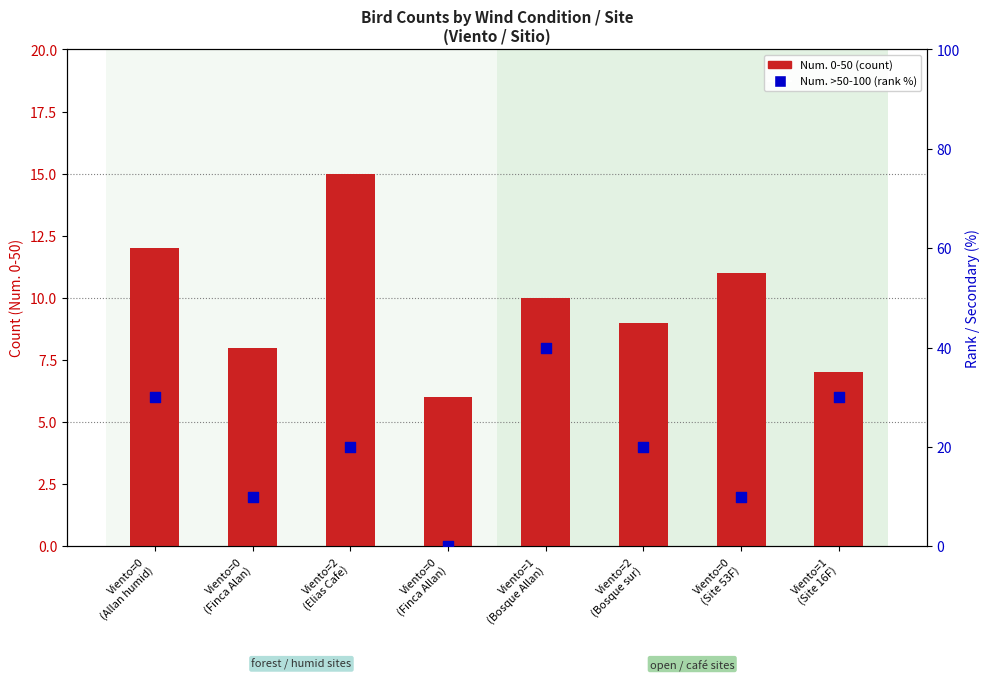

At which category is the sum across all series the highest?

Viento=1
(Bosque Allan)